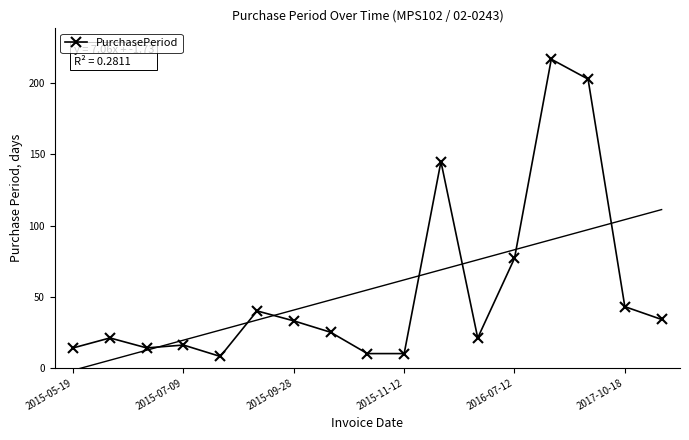

True or false: PurchasePeriod has more than 1 interior local peaks.

True